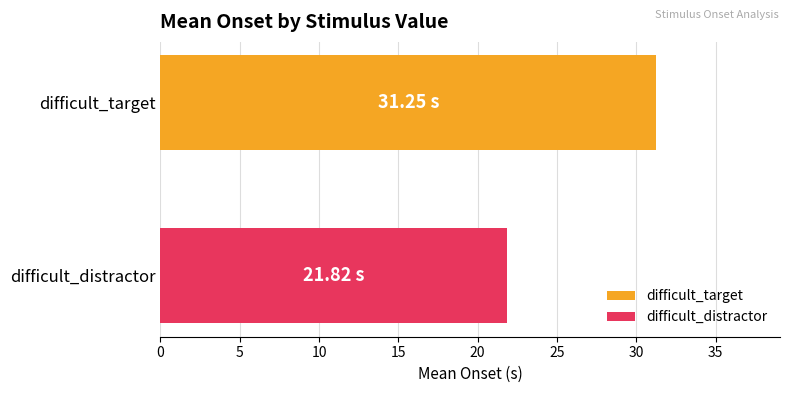

Rank the series by their average value, from highest to lowest.

difficult_target, difficult_distractor